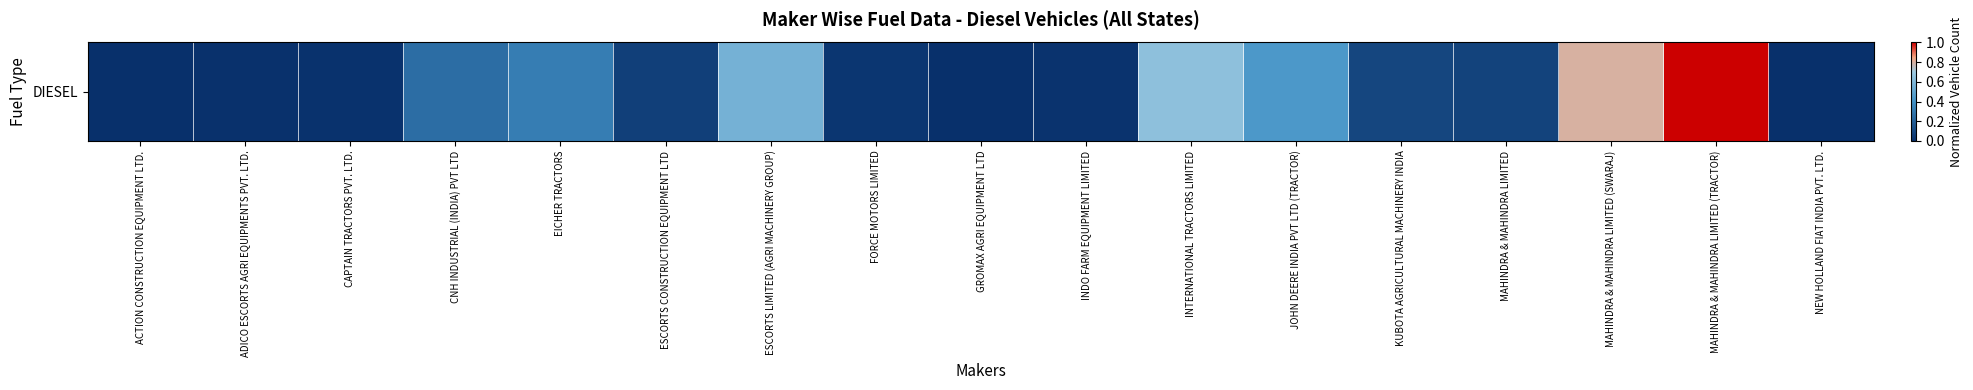

True or false: the data shows 0.6 at JOHN DEERE INDIA PVT LTD (TRACTOR).

False